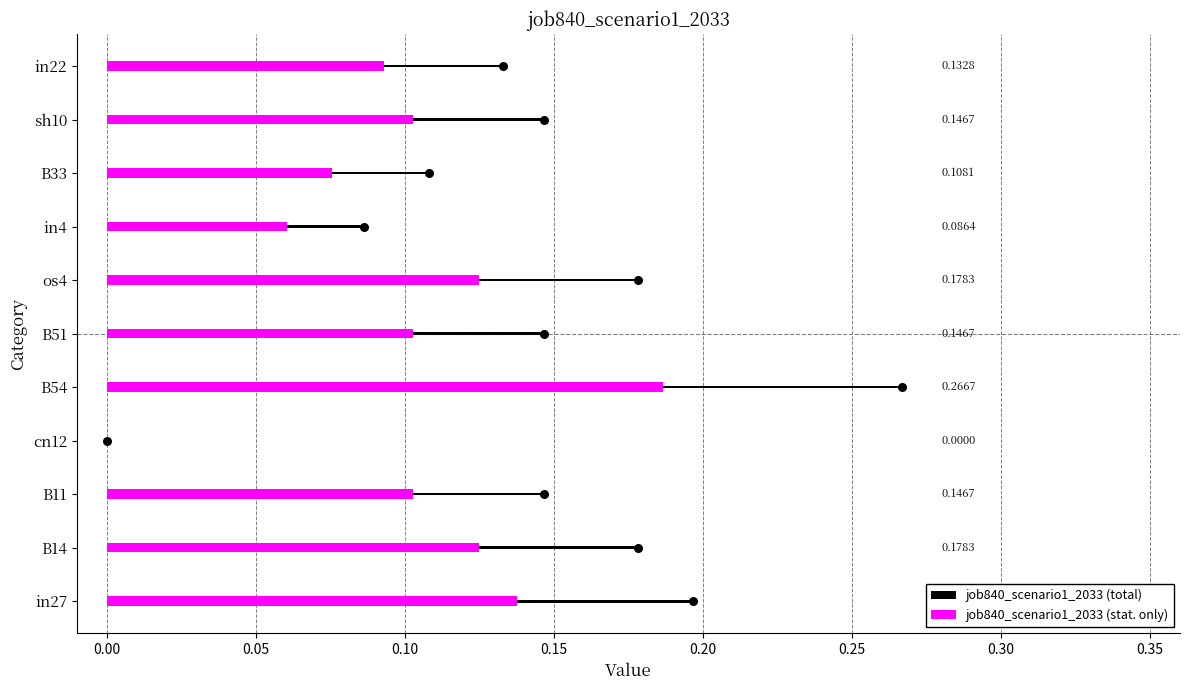

At how many categories does at least one series exceed 0?

10